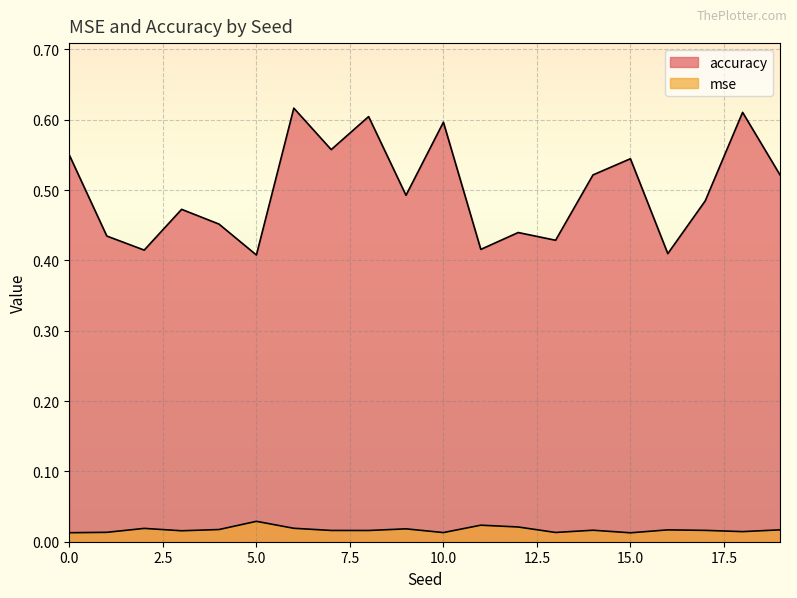

Rank the series by their average value, from lowest to highest.

mse, accuracy